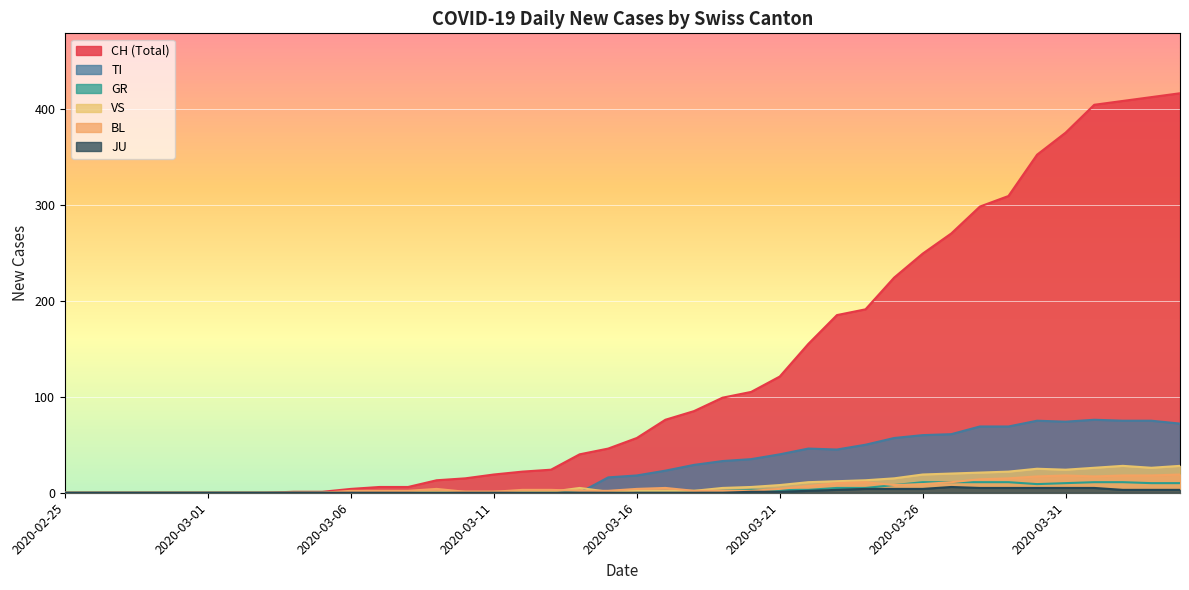

What is the sum of the TI values at 2020-03-28 and 2020-03-23?

114